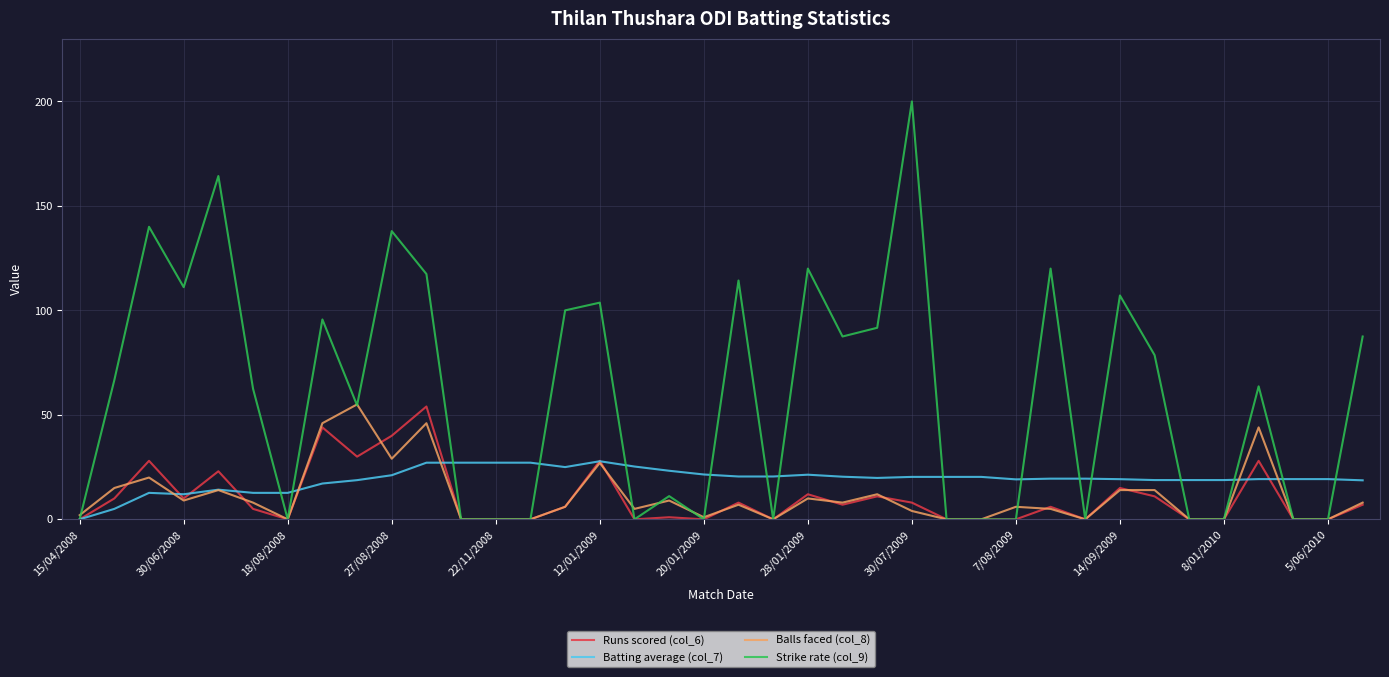

Which series has the widest spread of values?

Strike rate (col_9)